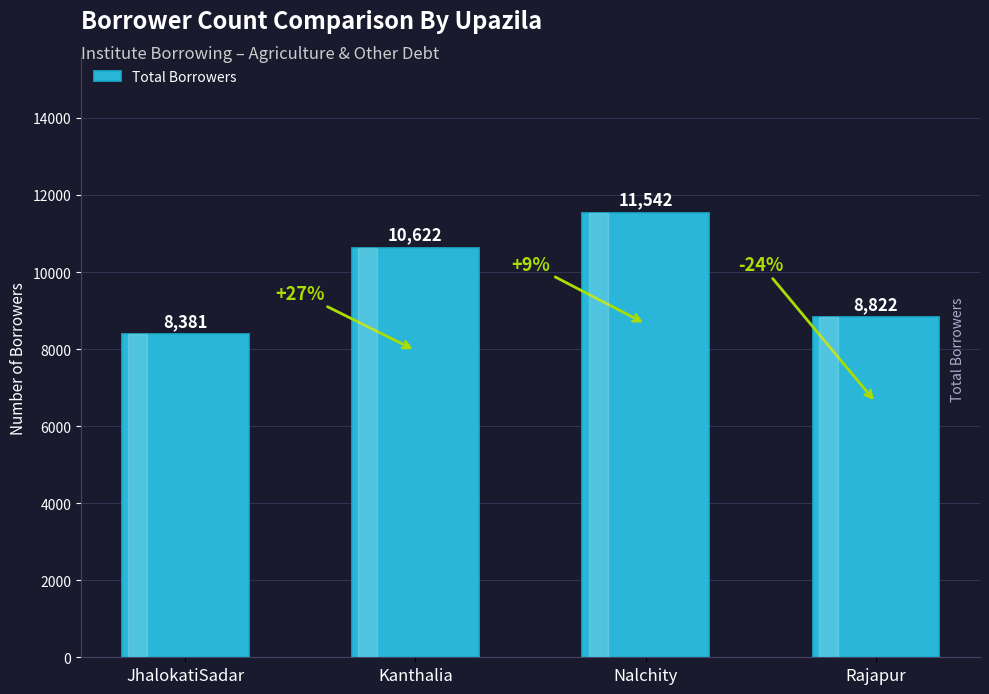

The chart shows a value of 10622 at Kanthalia. True or false?

True